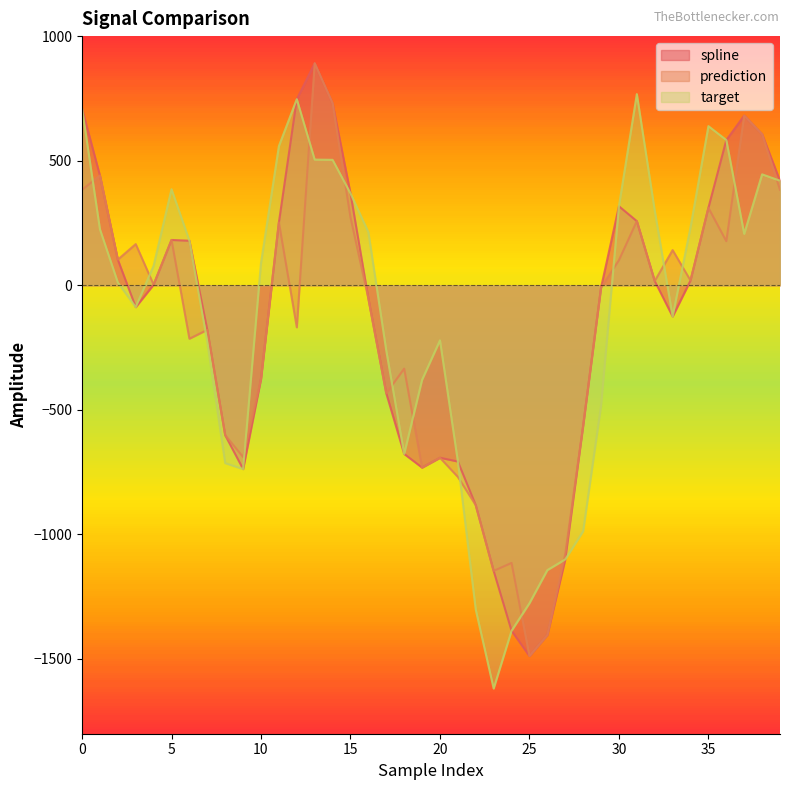

Which category has the highest value across all series?

13